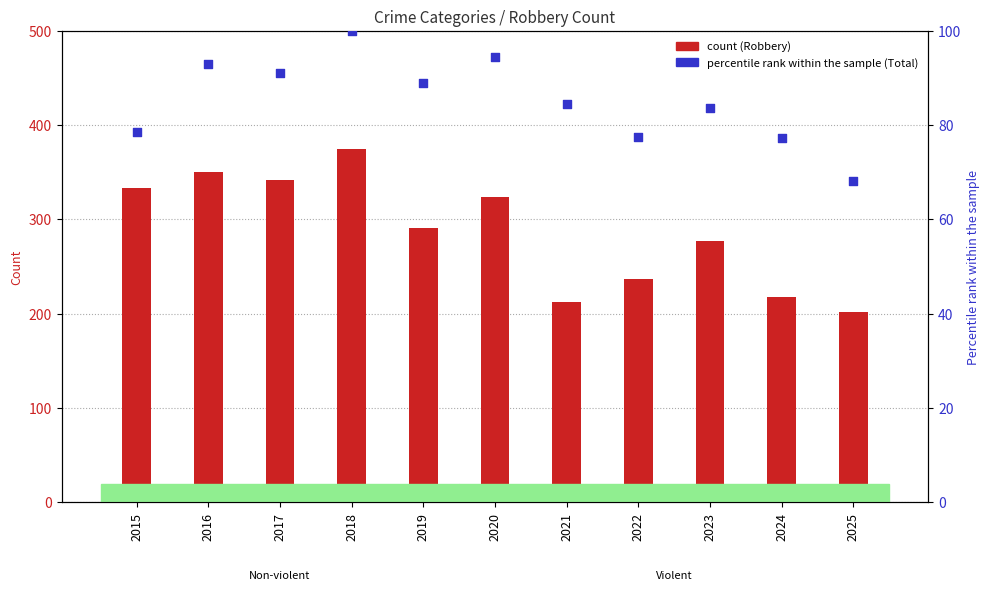

Which series has the largest total across all categories?

Robbery